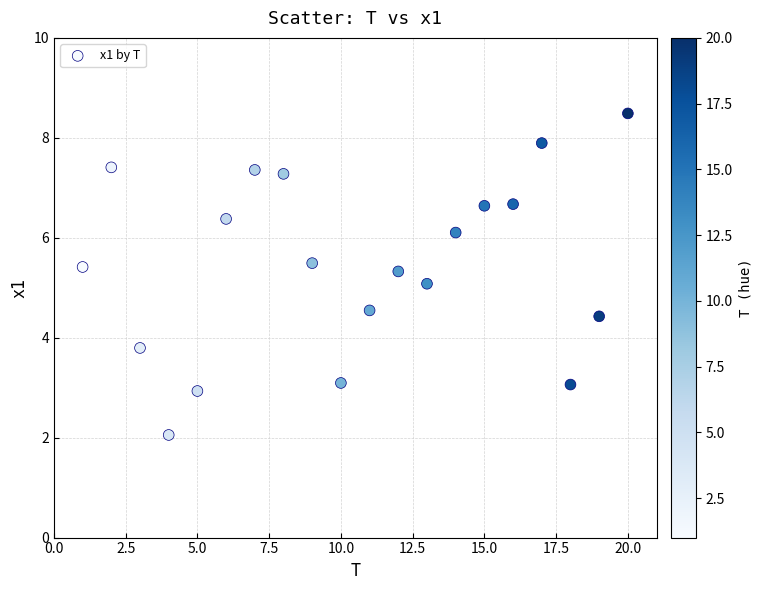

What is the range of Y values (max minus min)?

6.4